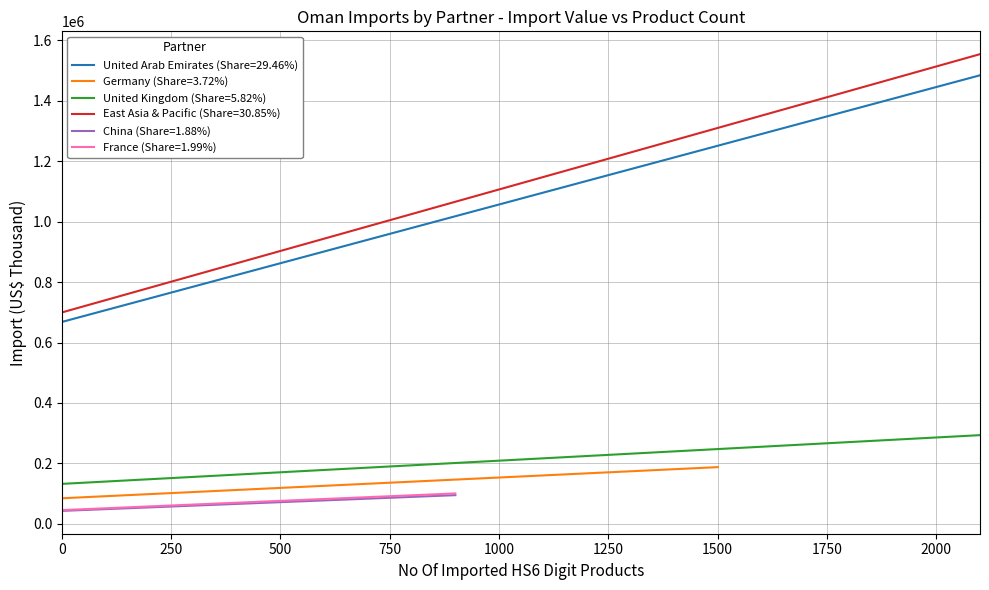

What is the greatest value displayed?

1554496.4